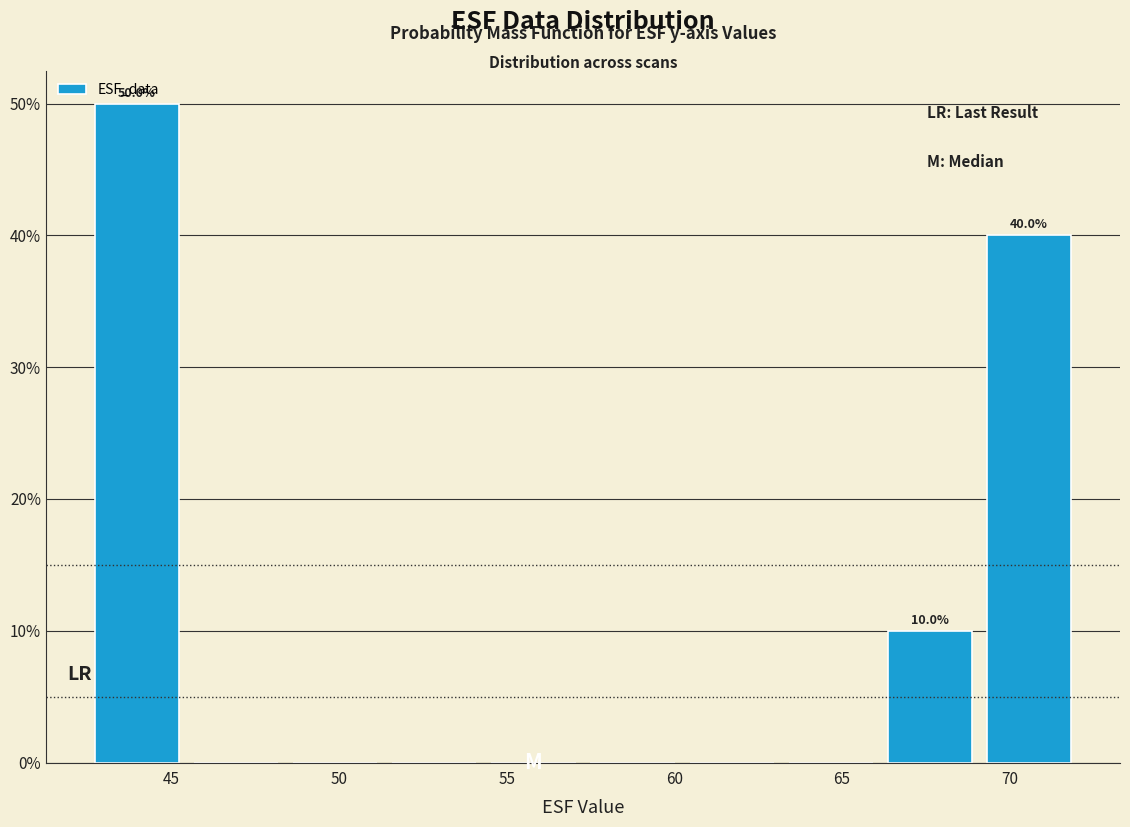

Which range on the x-axis has the tallest bar?

42.5 to 45.5